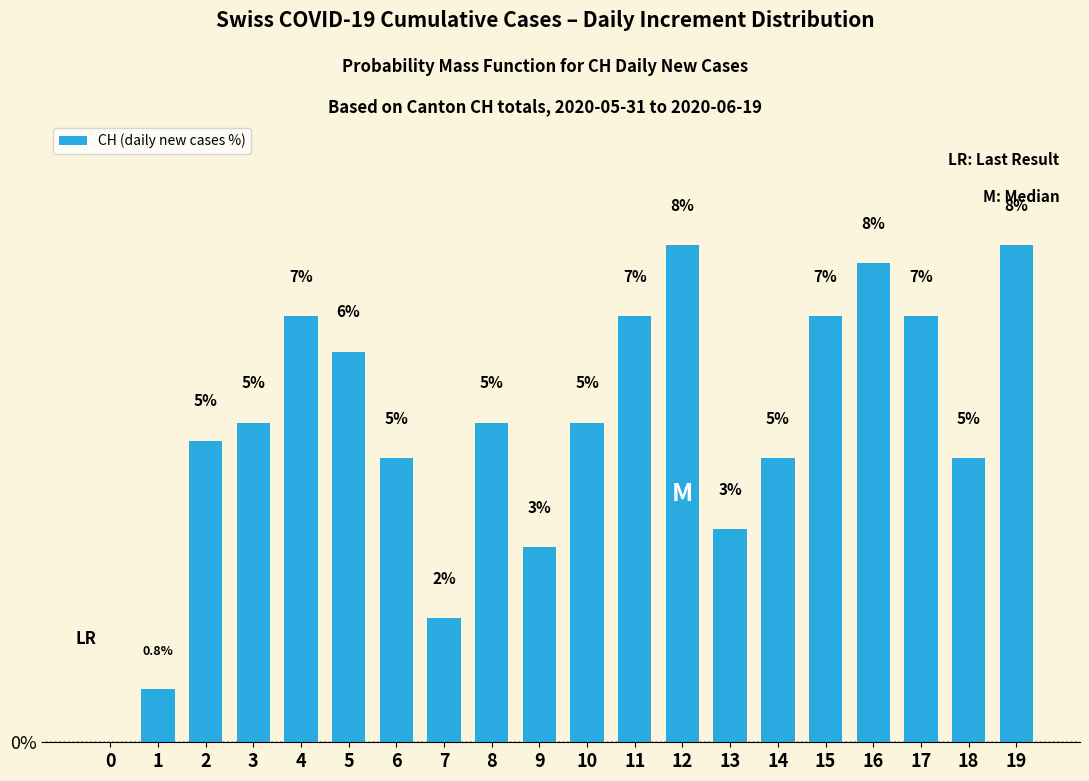

Are the bars horizontal?

No